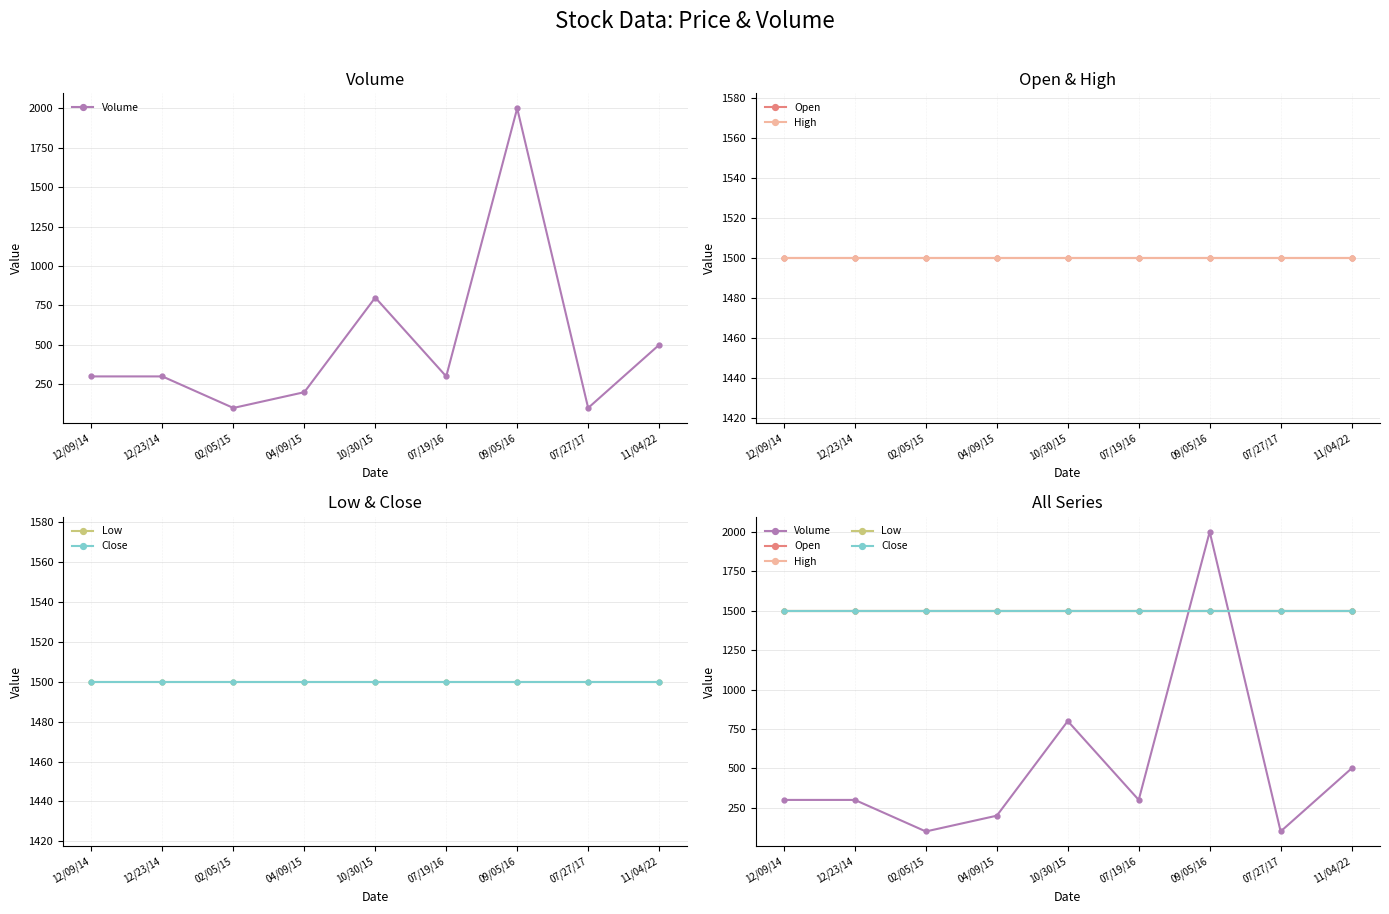

Rank the series at 04/09/15 from highest to lowest value.

Open, High, Low, Close, Volume